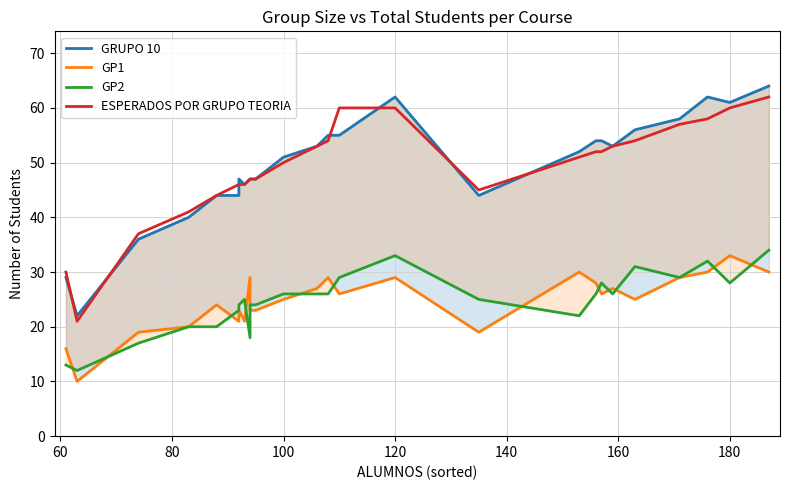

How many data points in ESPERADOS POR GRUPO TEORIA are less than 51?

13